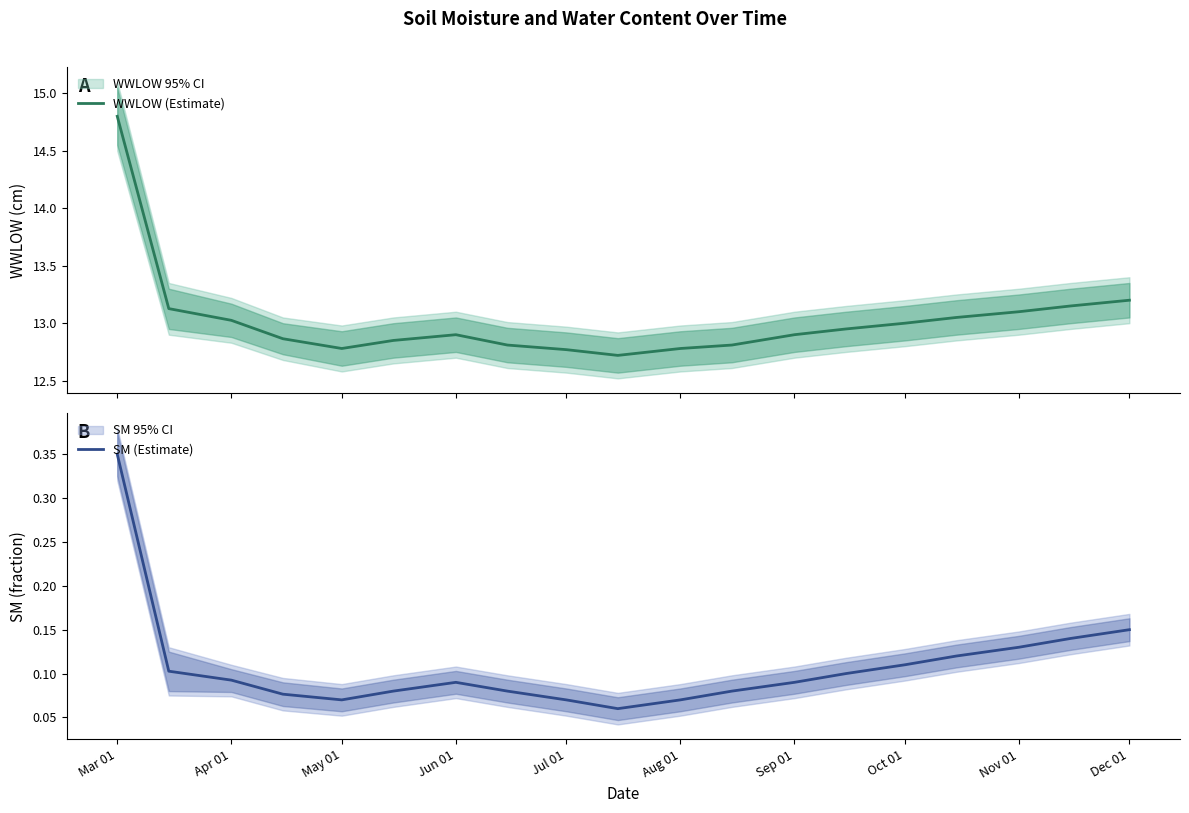

Rank the series by their maximum value, from lowest to highest.

SM (Estimate), WWLOW (Estimate)